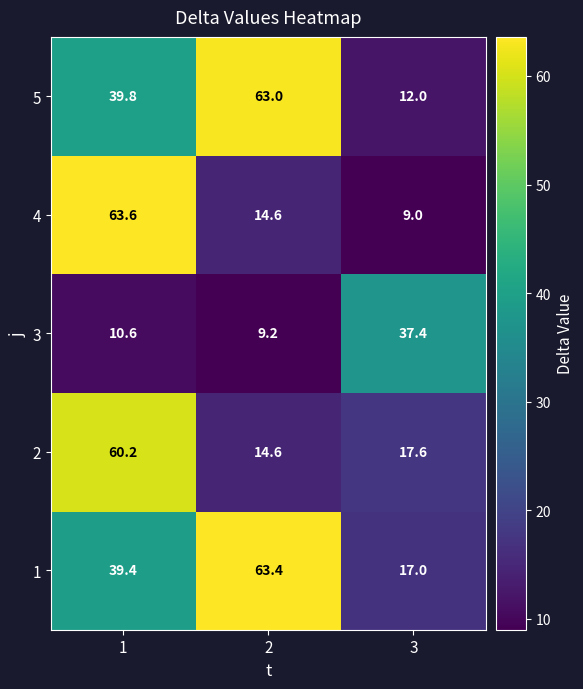

Rank the series by their maximum value, from highest to lowest.

4, 1, 5, 2, 3